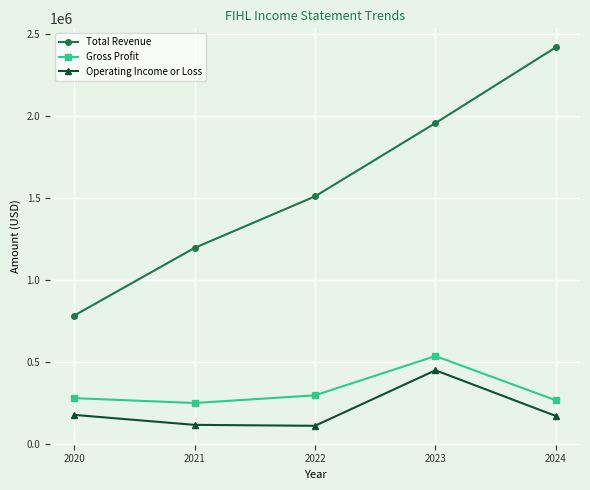

Which series has the widest spread of values?

Total Revenue